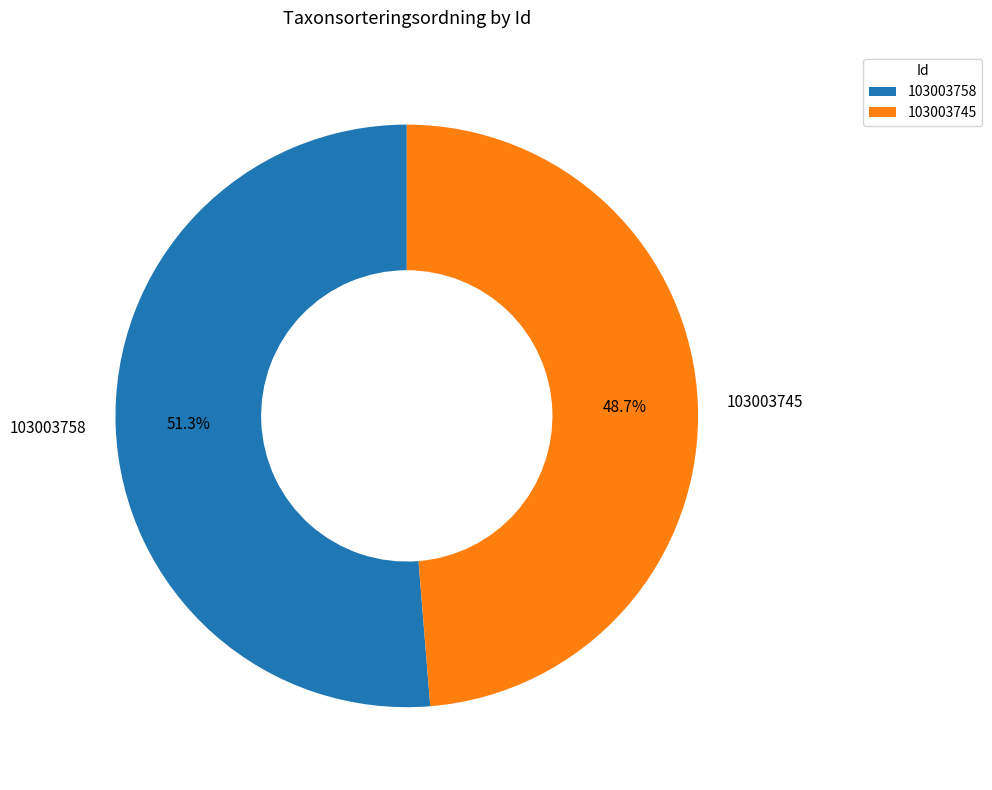

Is it true that 103003745 is 49% of the pie?

True